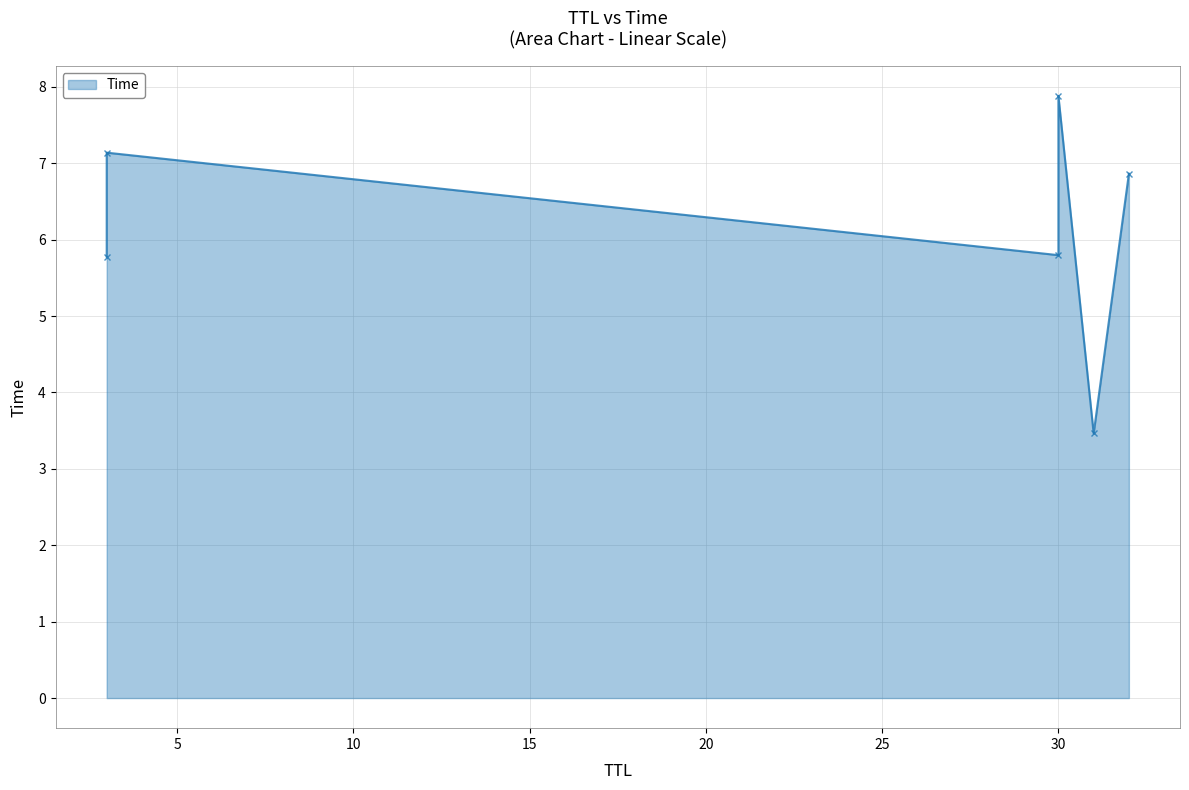

List the labels in order of value, smallest first.

31, 3, 30, 32, 3, 30